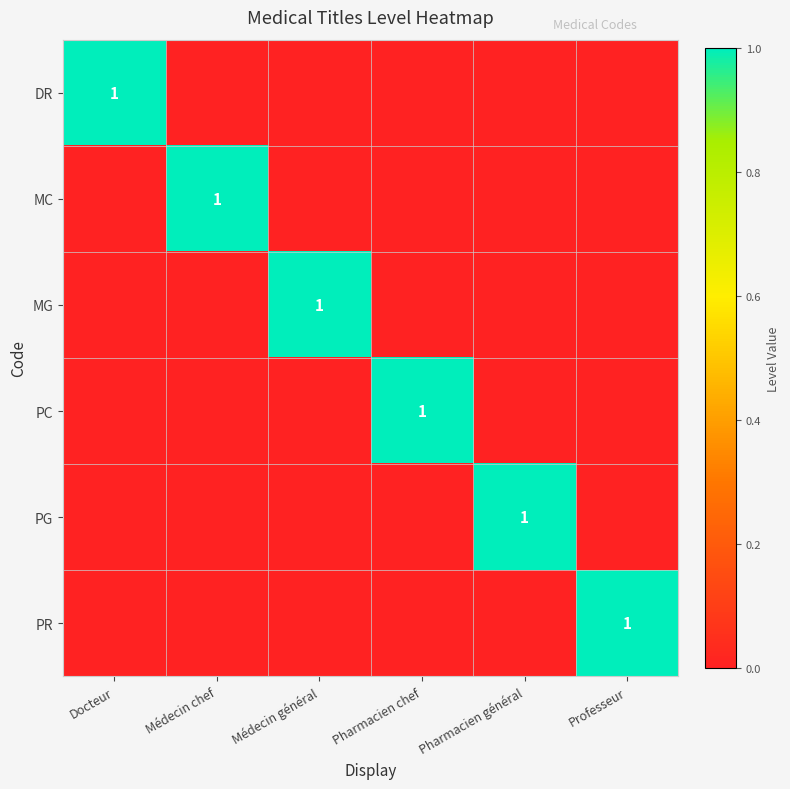

The value of MC at Médecin chef is 1. True or false?

True